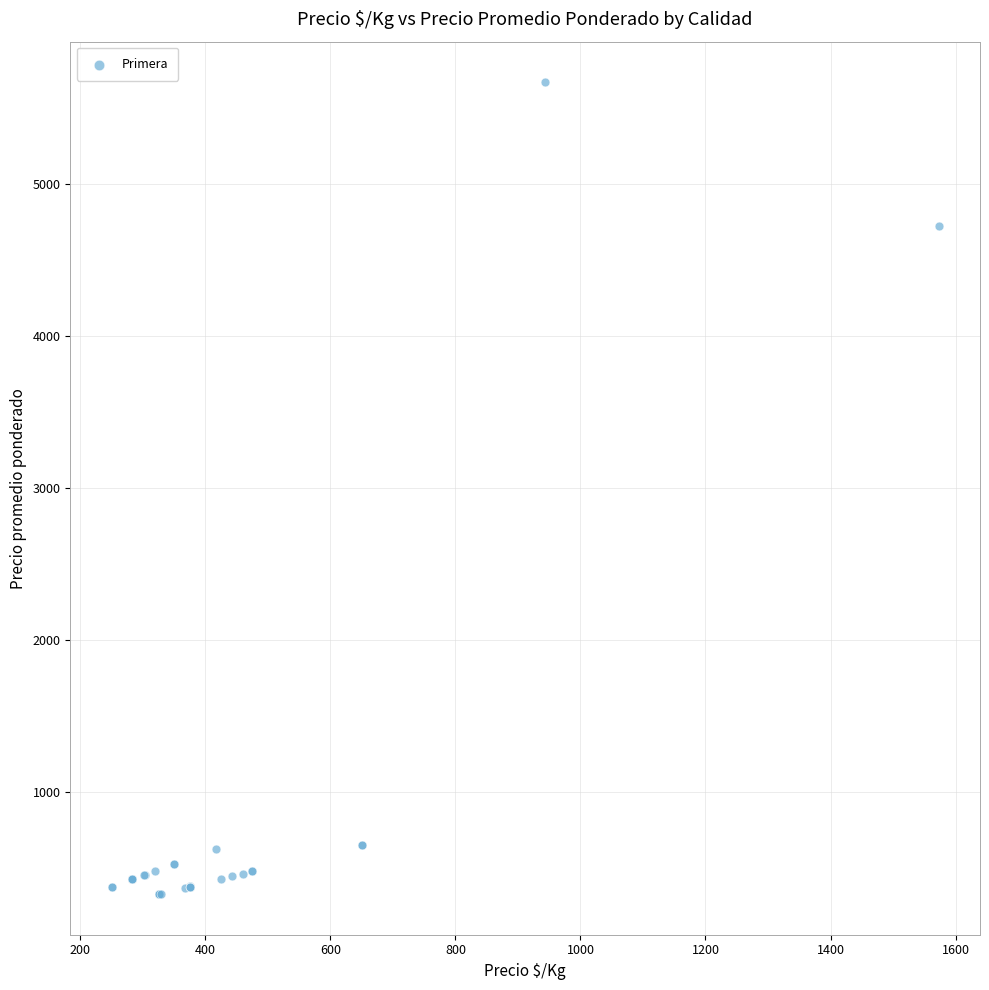

What Y value in the scatter plot is closest to 2996?

4719